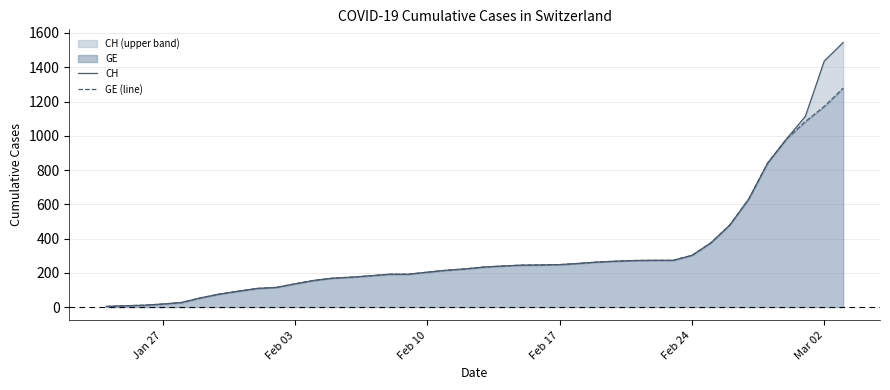

What is the minimum value shown in the chart?

4